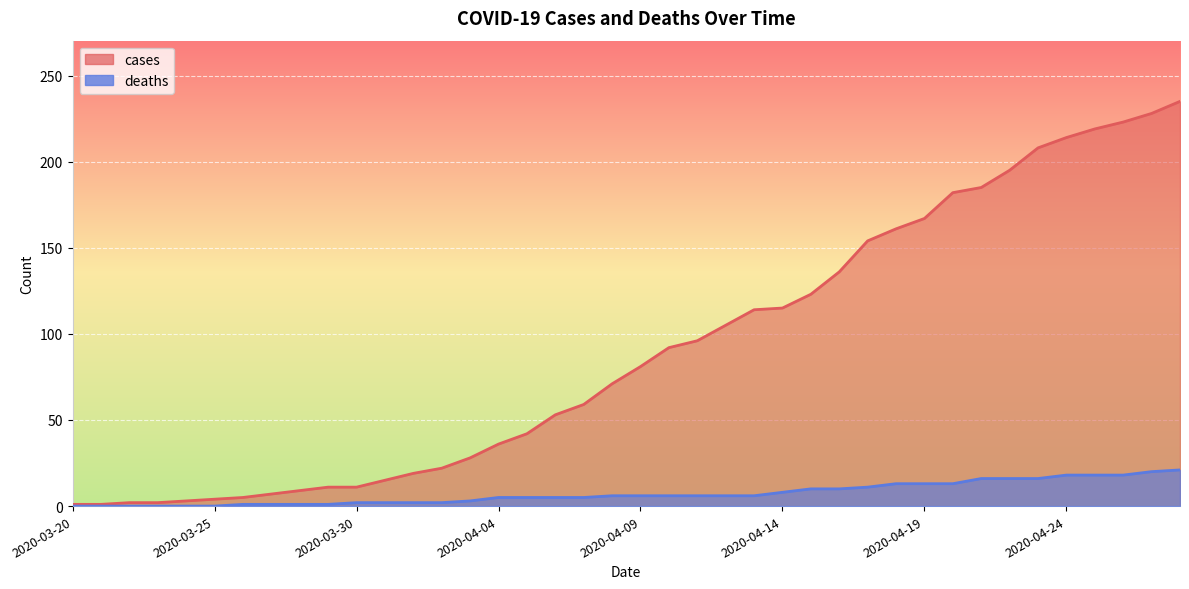

What is the average value of the deaths series?

7